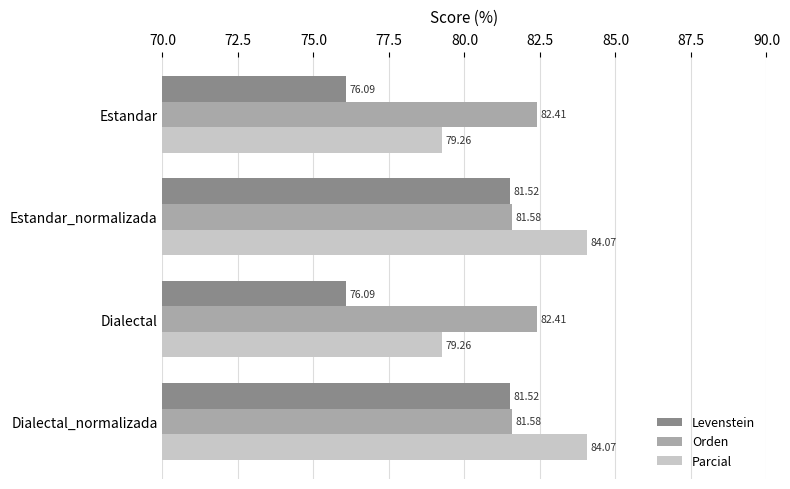

Rank the series at Dialectal from lowest to highest value.

Levenstein, Parcial, Orden